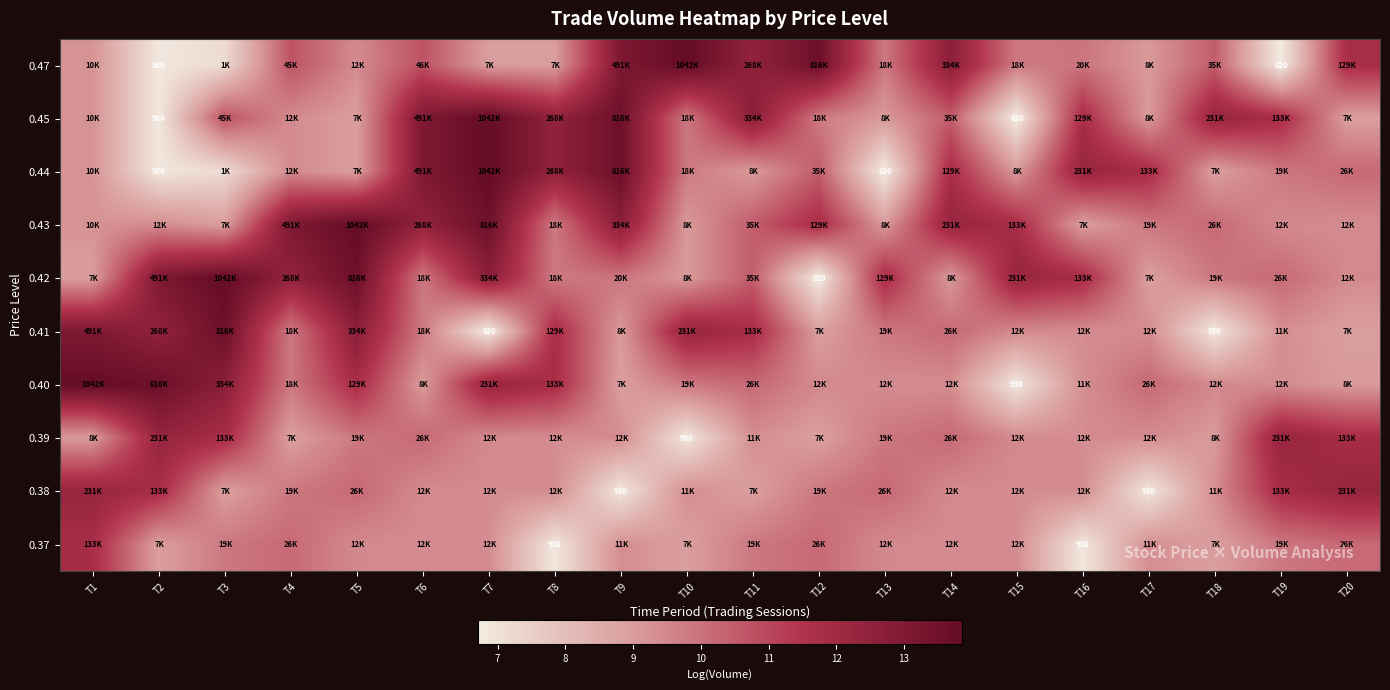

How many distinct data groups are displayed?

10